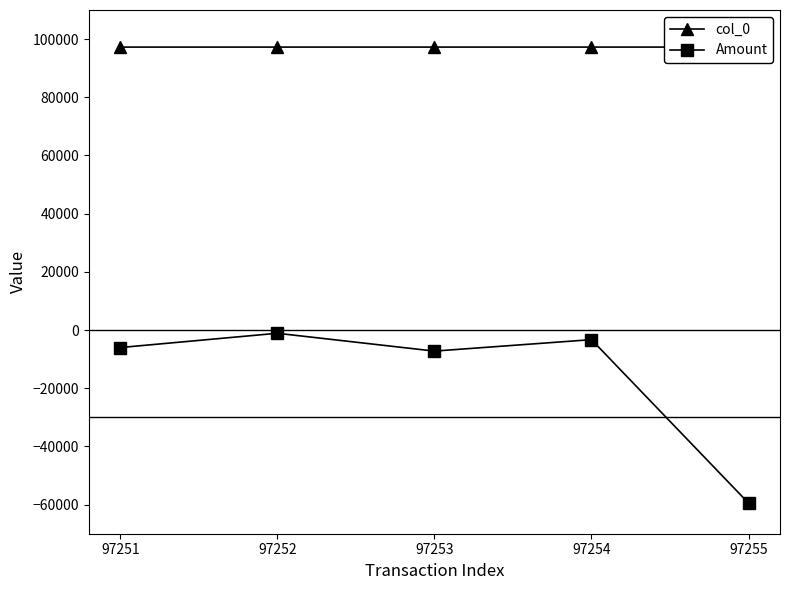

Which category has the lowest value in the col_0 series?

97251